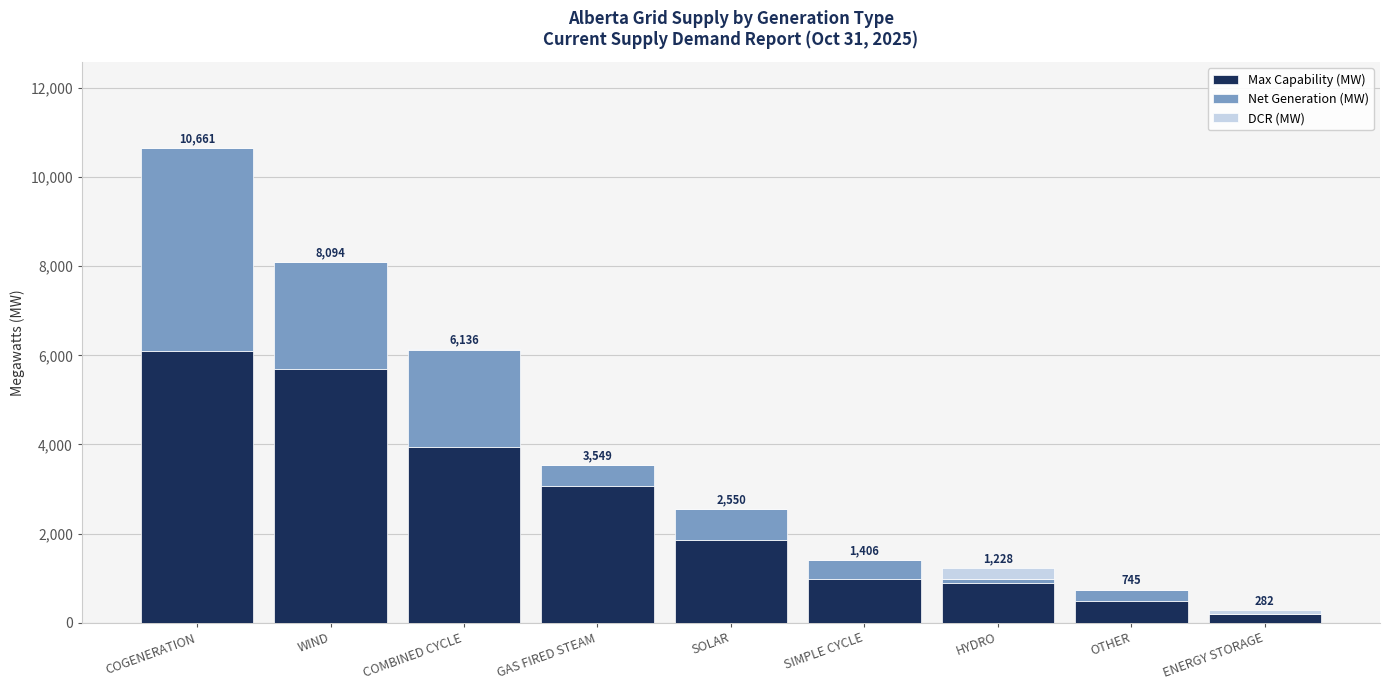

How many series are shown in this chart?

3